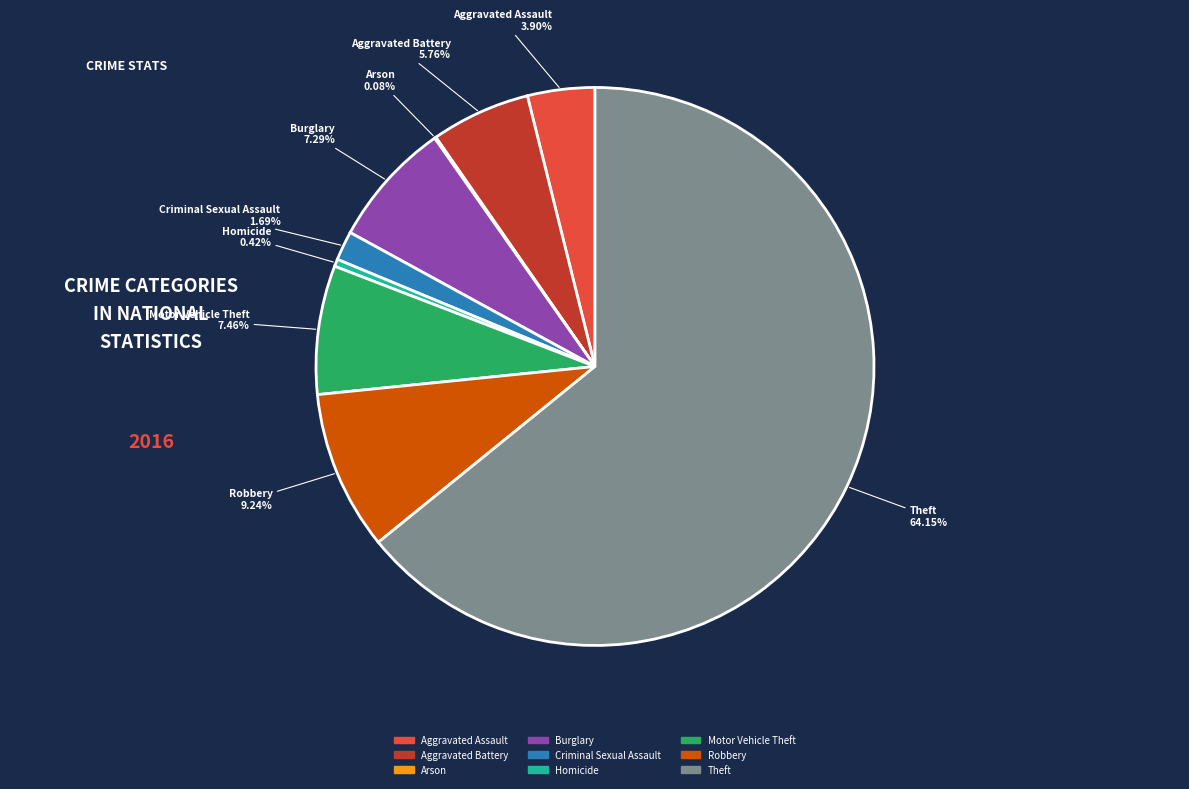

Which has a higher value, Burglary or Robbery?

Robbery